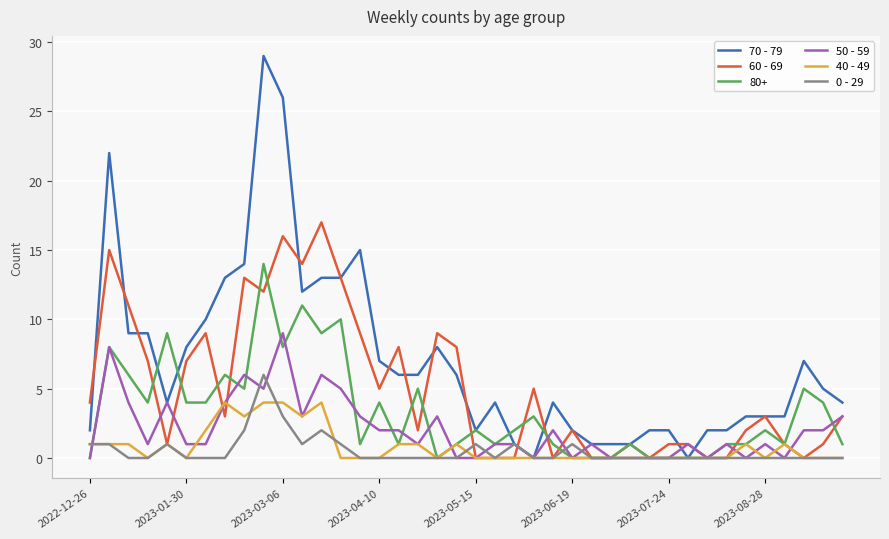

Rank the series by their maximum value, from highest to lowest.

70 - 79, 60 - 69, 80+, 50 - 59, 0 - 29, 40 - 49